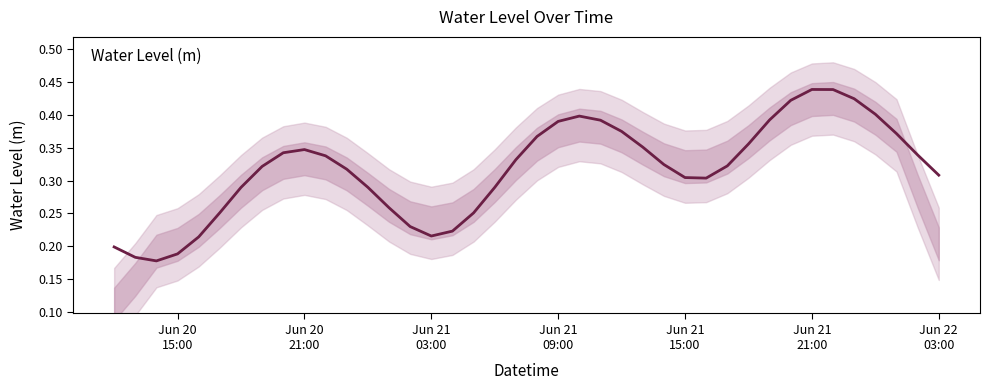

What is the maximum value shown in the chart?

0.4